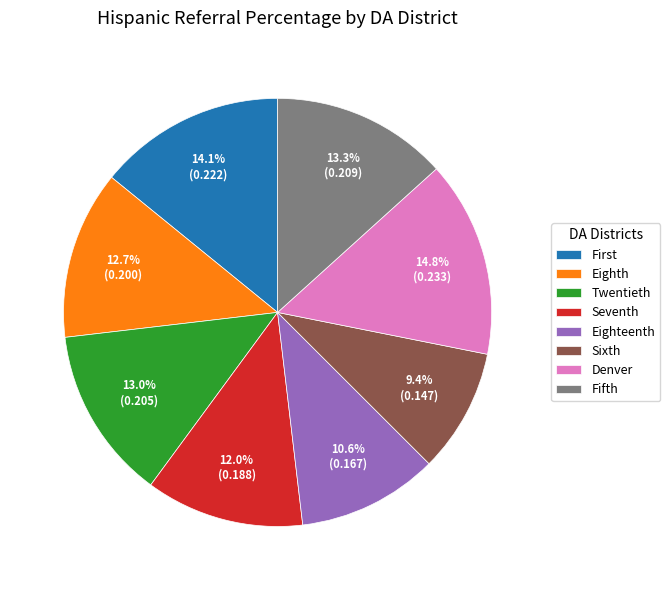

Which slice is the smallest?

Sixth